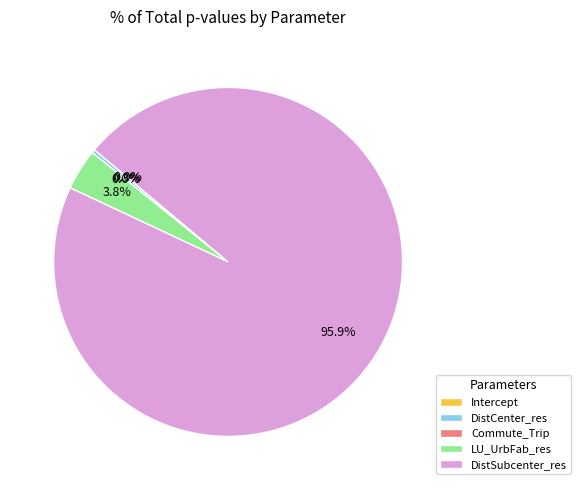

Rank the categories by value from lowest to highest.

Intercept, Commute_Trip, DistCenter_res, LU_UrbFab_res, DistSubcenter_res